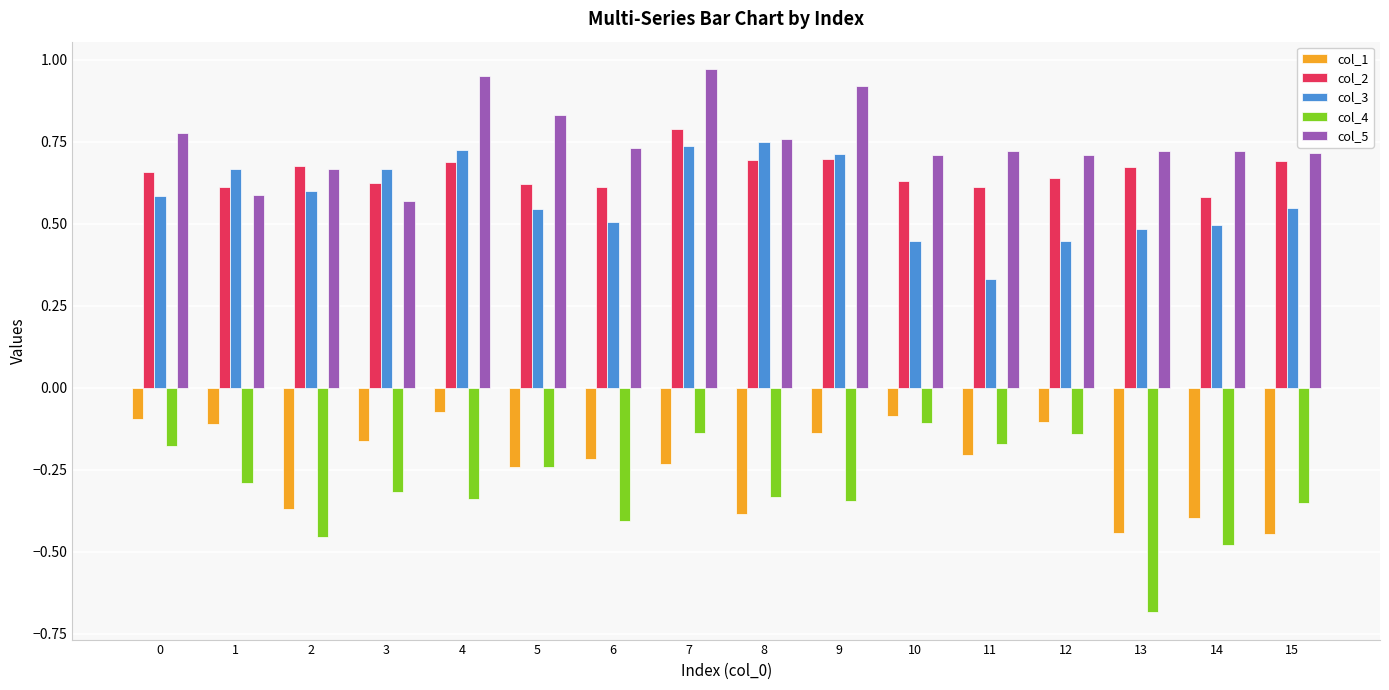

Are the bars grouped side by side (vs. stacked)?

Yes